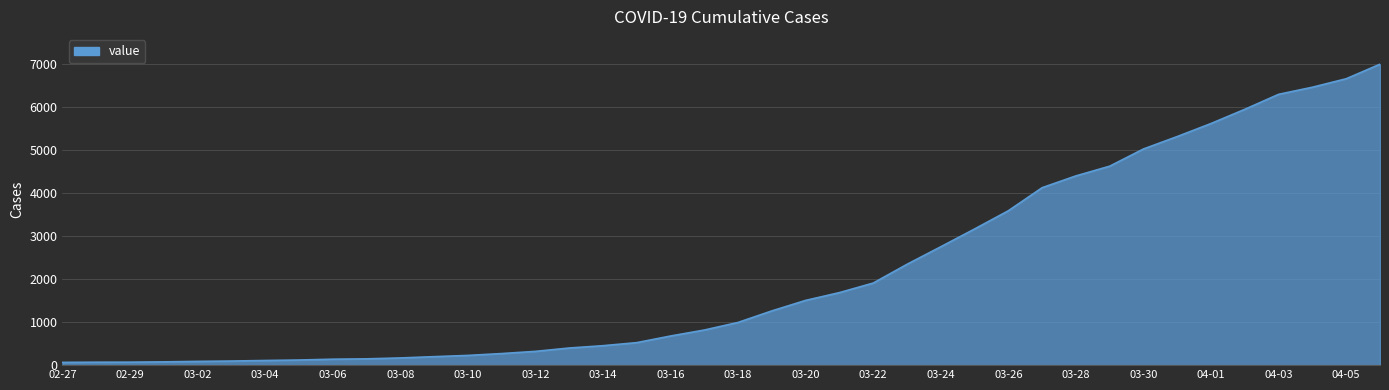

What is the maximum value shown in the chart?

6995